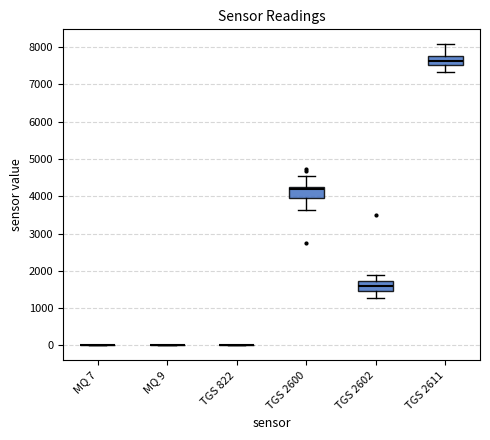

Reading left to right, transcribe this box plot: for each box, give where its median line is, the range the box spans, and where its two whiskers end, as read against the y-axis. The values are not printed on the chart, so give them approximately, as read against the axis.

MQ 7: box collapsed to a line at 0, whiskers 0 to 0
MQ 9: box collapsed to a line at 0, whiskers 0 to 0
TGS 822: box collapsed to a line at 0, whiskers 0 to 0
TGS 2600: median 4200 (just below the box's upper edge), box 3900 to 4200, whiskers 3600 to 4500
TGS 2602: median 1600, box 1400 to 1700, whiskers 1300 to 1900
TGS 2611: median 7600, box 7500 to 7800, whiskers 7300 to 8100